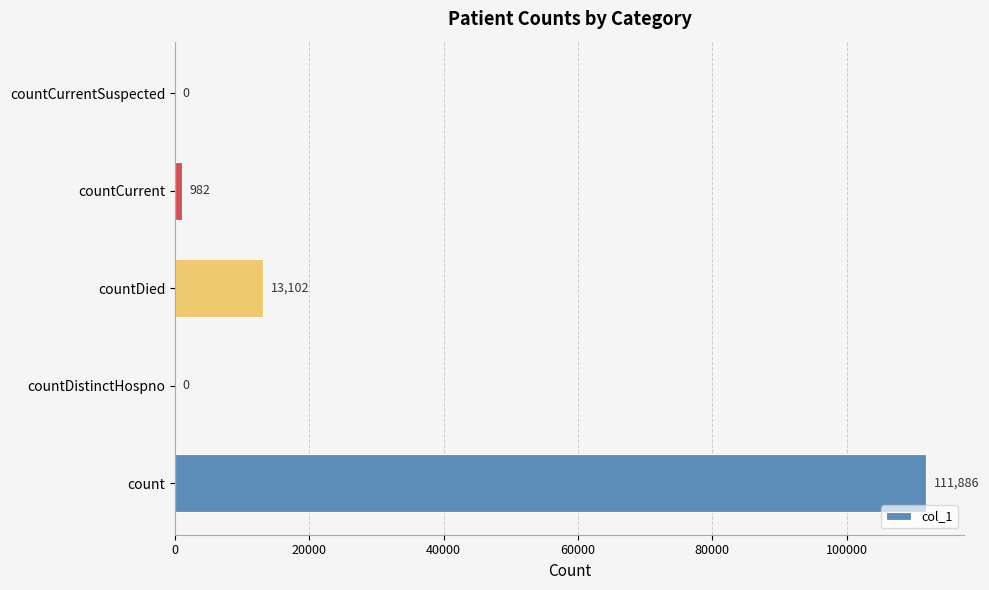

The value at countDistinctHospno is 0. True or false?

True